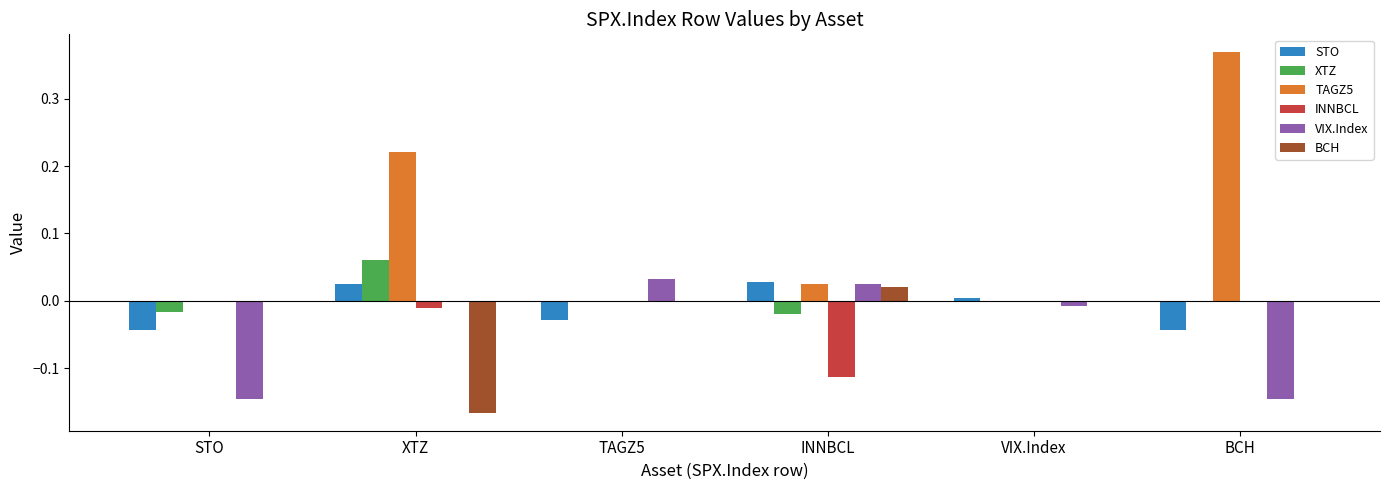

What are all the series names shown in the legend?

STO, XTZ, TAGZ5, INNBCL, VIX.Index, BCH